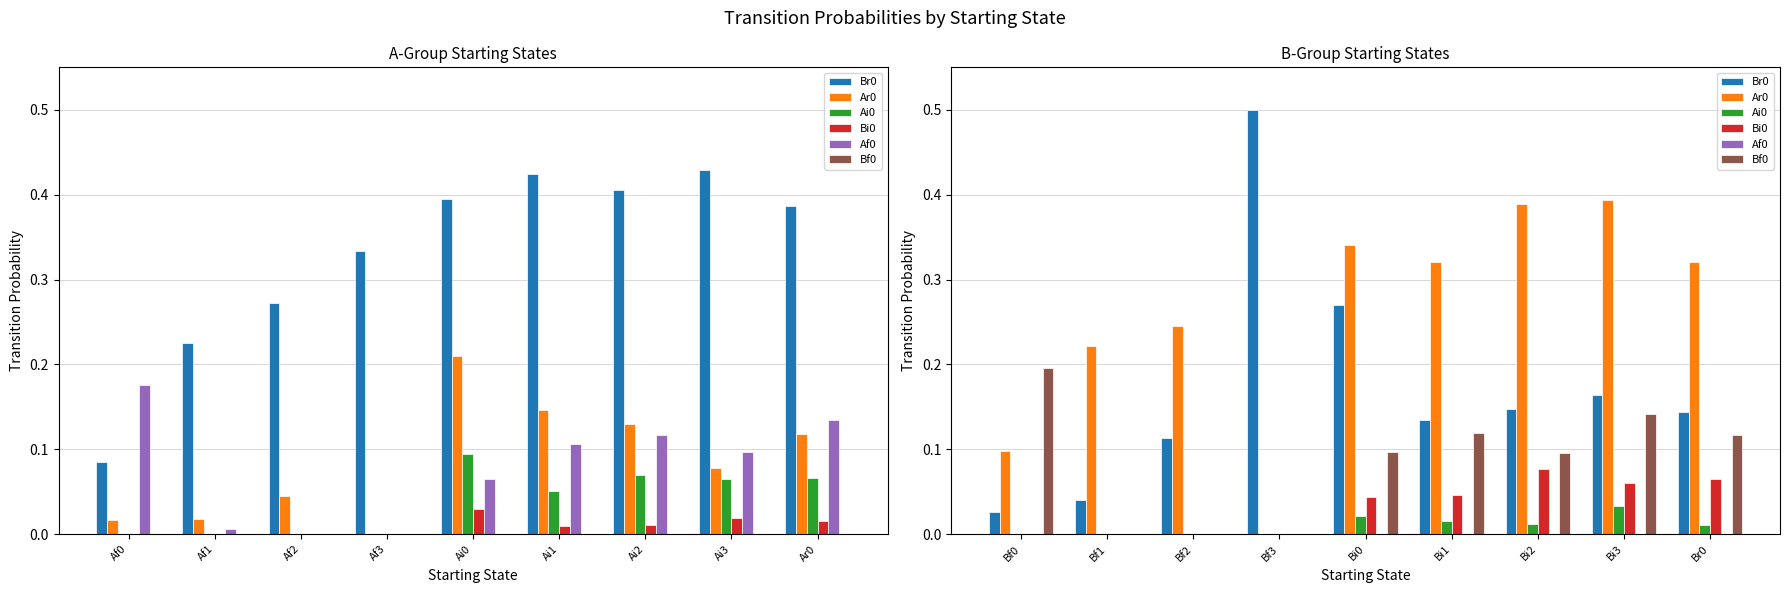

How many bars are there in each group?

6